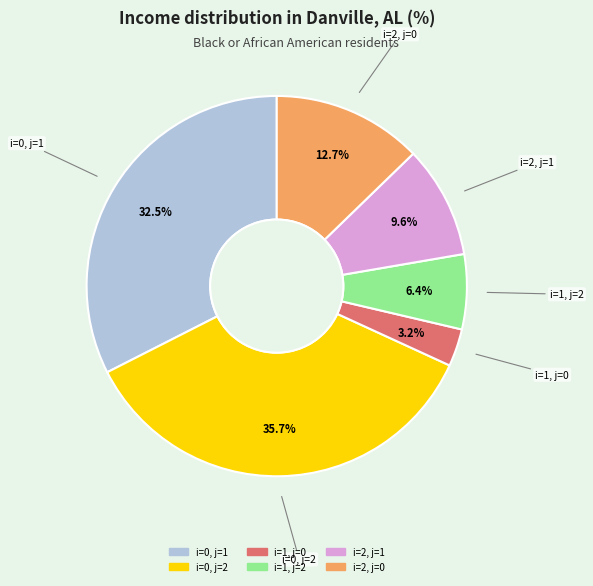

The i=2, j=0 slice represents 13% of the pie. True or false?

True